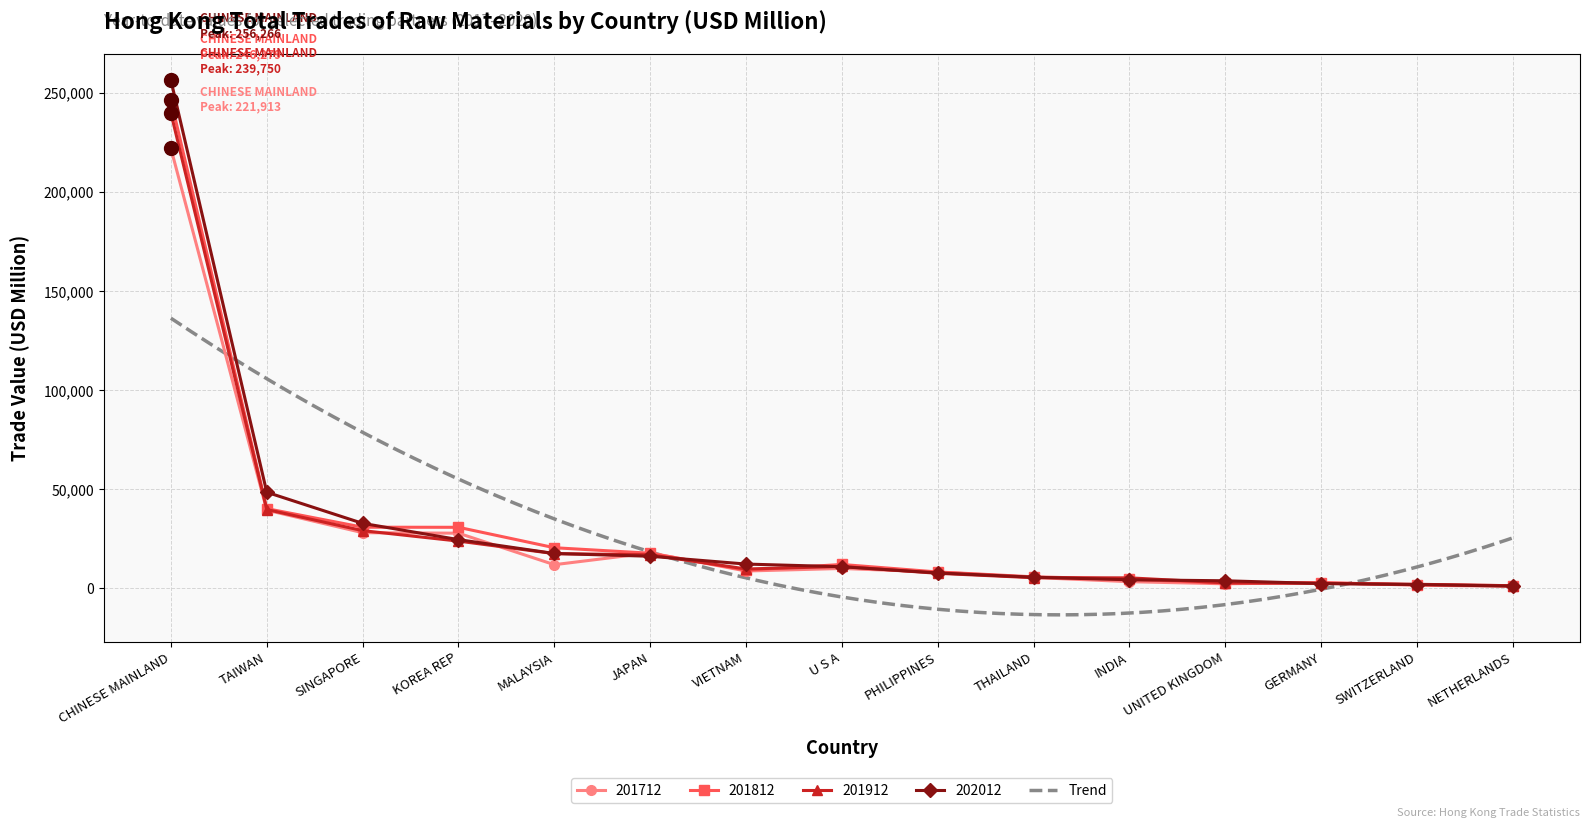

At how many categories does at least one series exceed 47593?

2